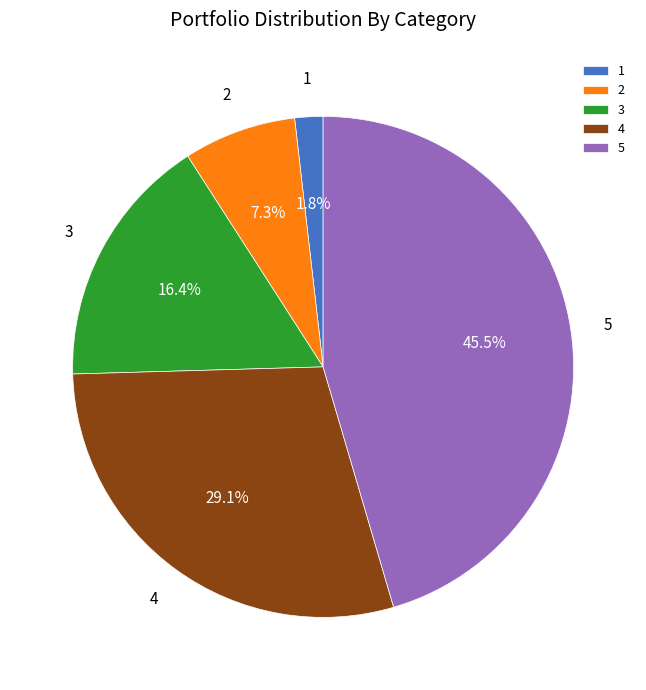

How many segments does this pie chart have?

5